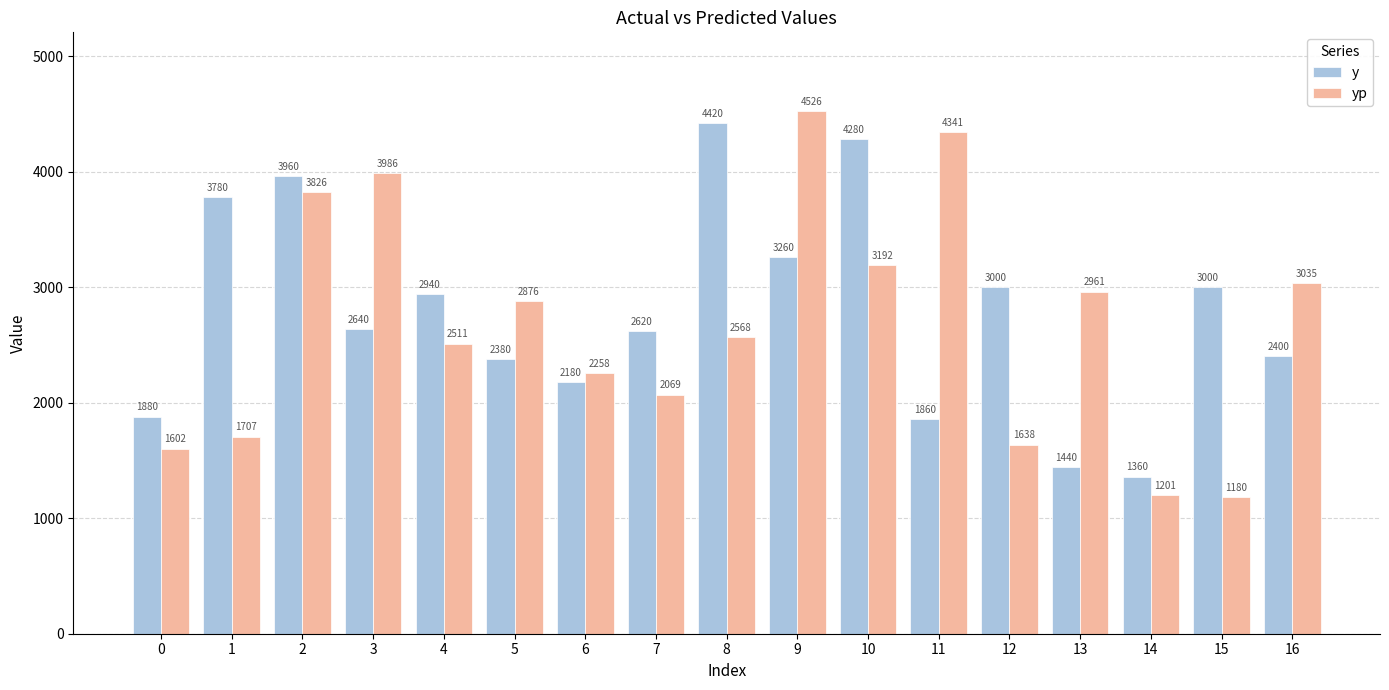

Where is y nearest to the value 2890?

4